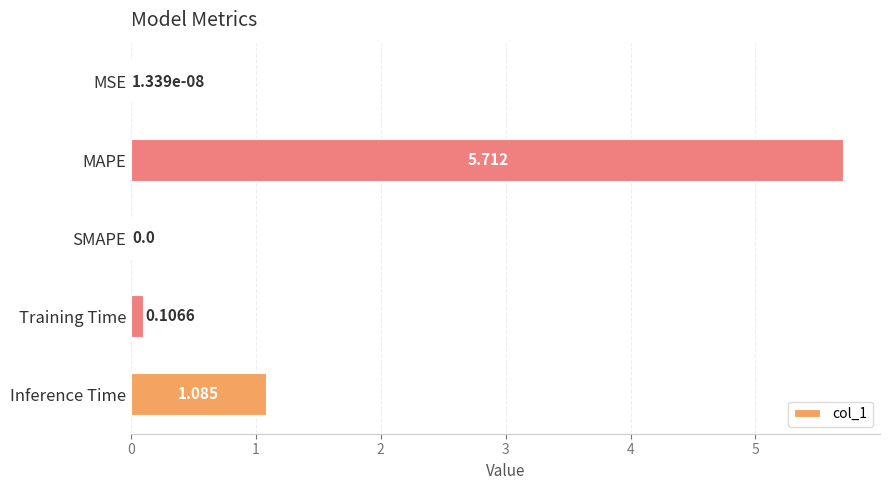

Where is the data nearest to the value 2?

Inference Time